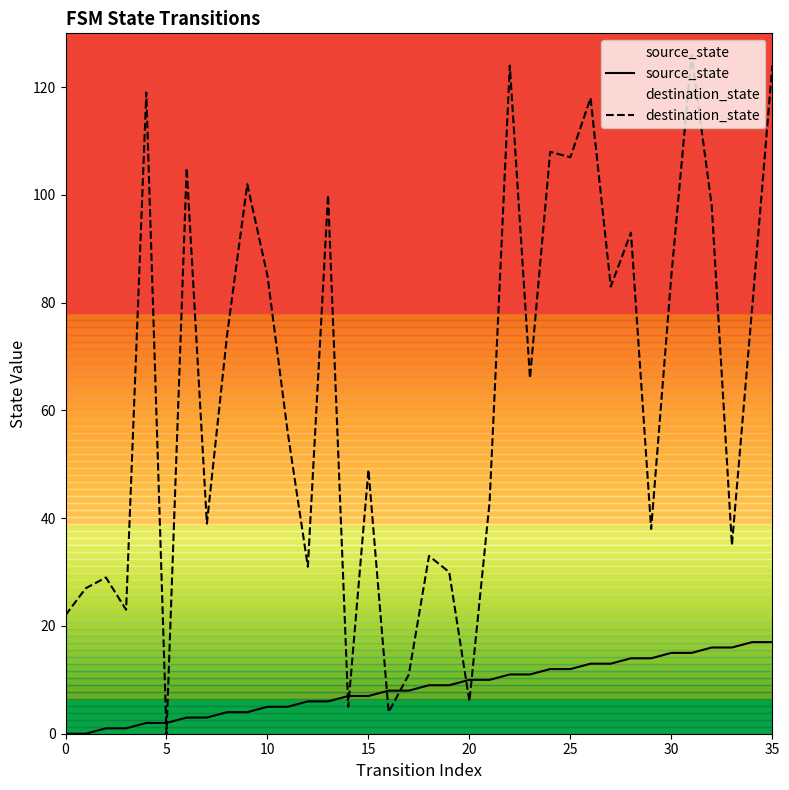

True or false: source_state has more than 0 interior local peaks.

False